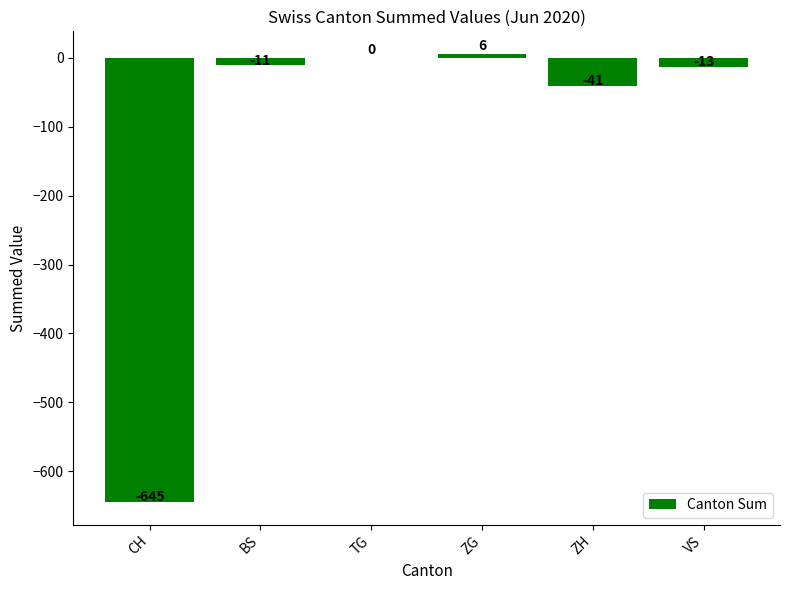

At which label does the data first exceed -11?

TG